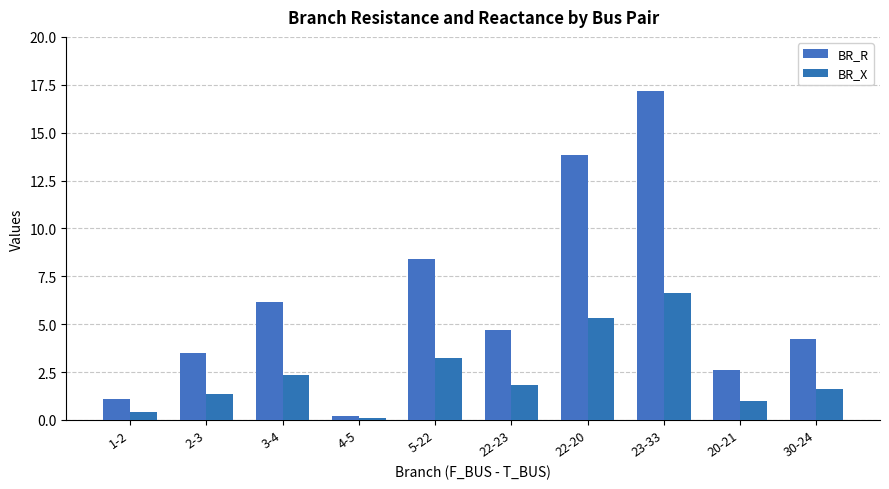

What are all the series names shown in the legend?

BR_R, BR_X